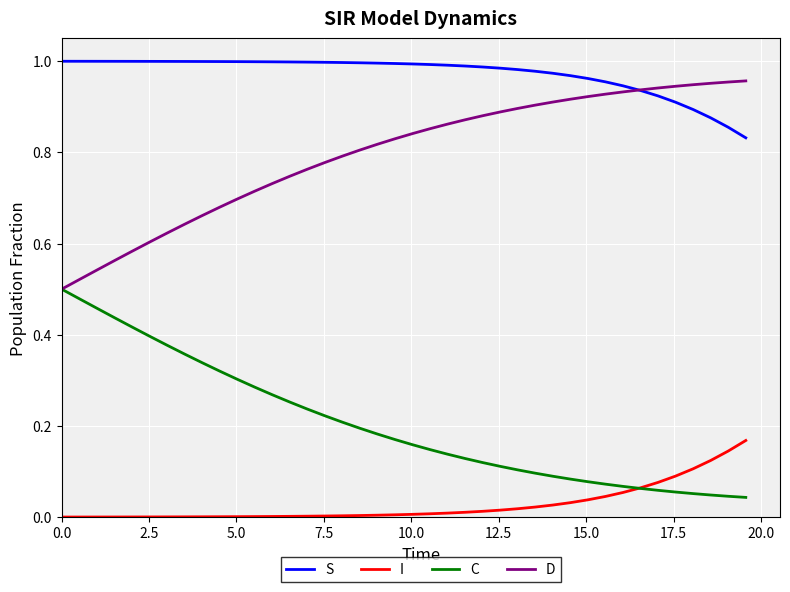

Is this an area chart (filled region under the line)?

No